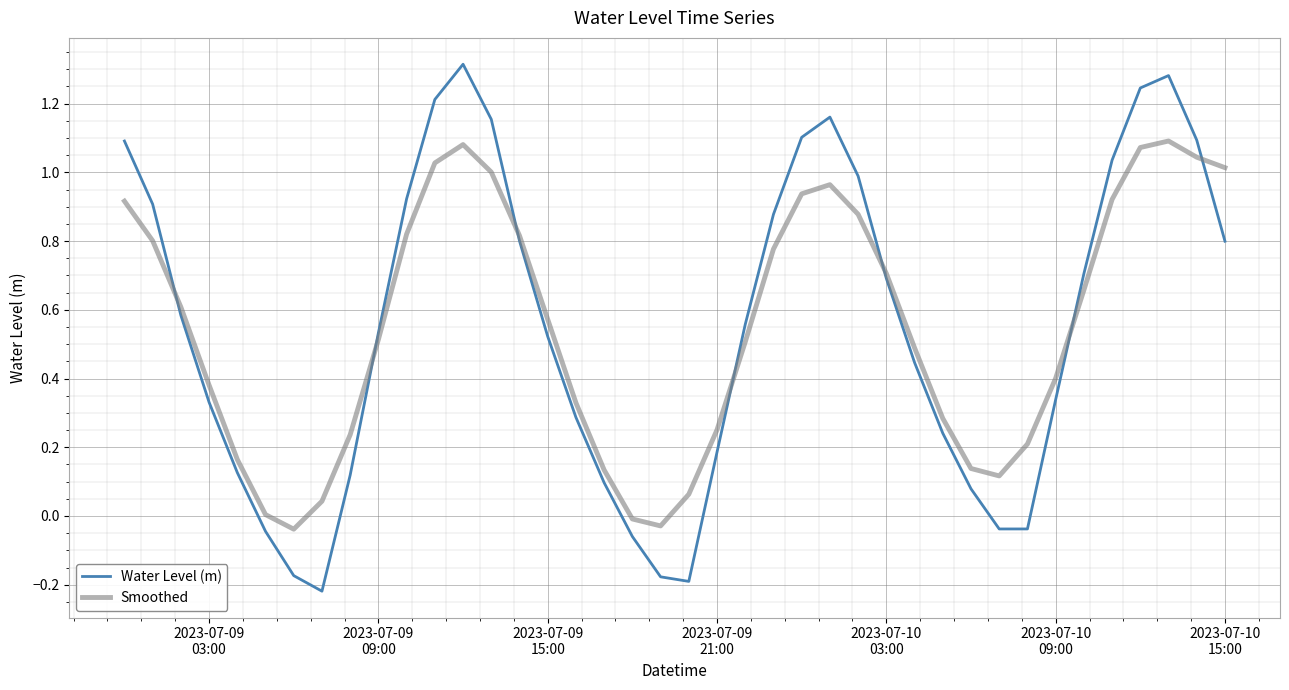

Rank the series by their maximum value, from highest to lowest.

Water Level (m), Smoothed